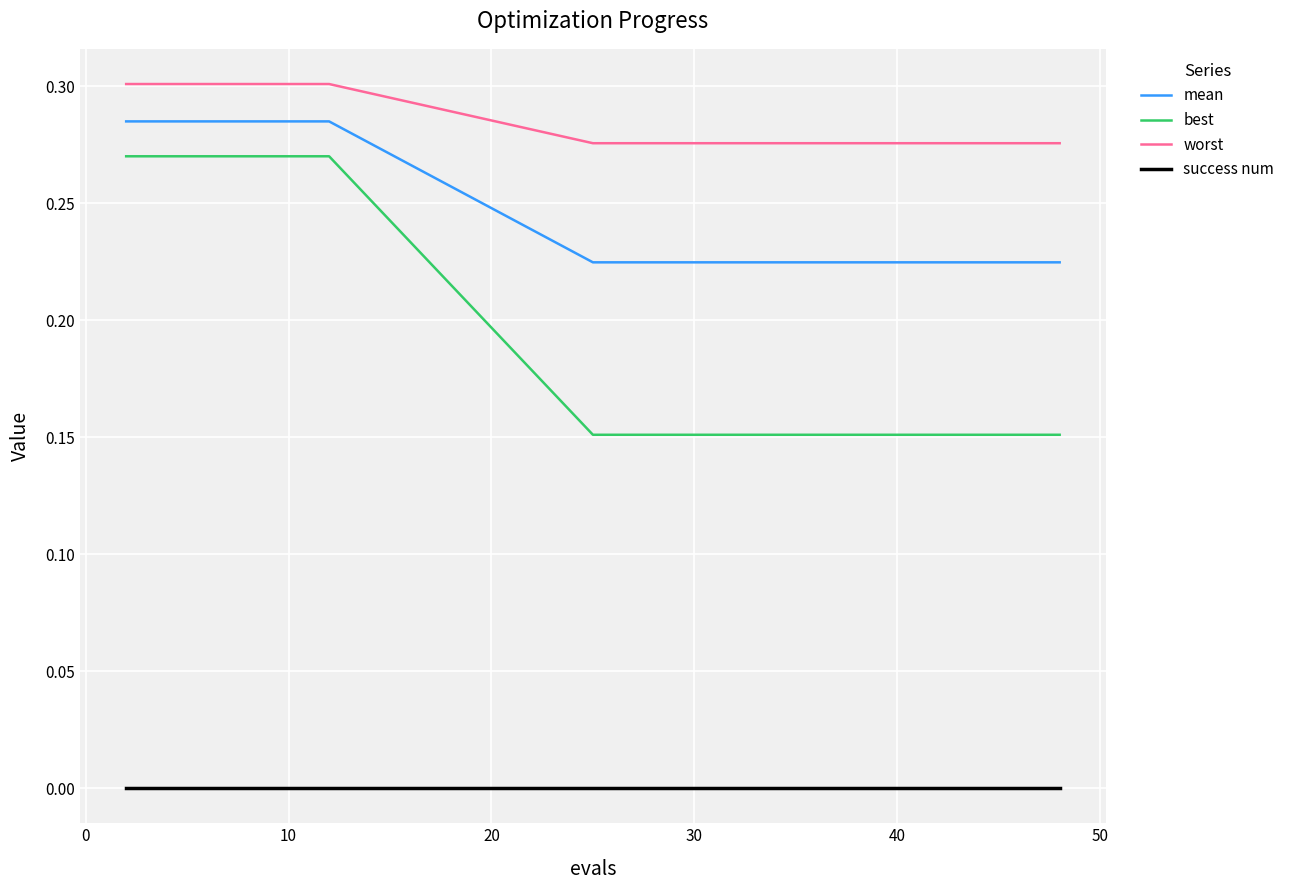

True or false: worst and best cross at least once.

False